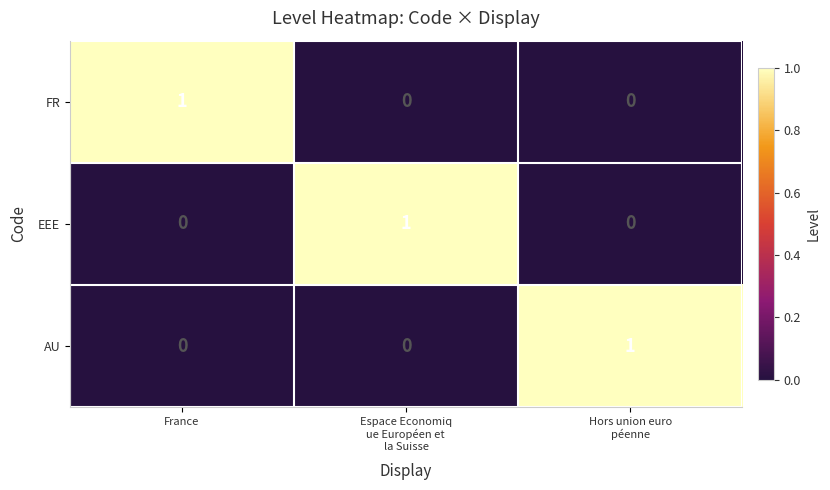

True or false: EEE has a value of 0 at France.

True